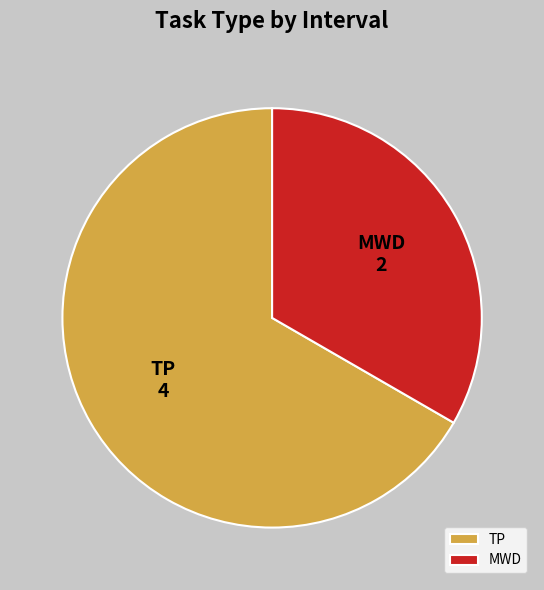

Rank the categories by value from highest to lowest.

TP, MWD